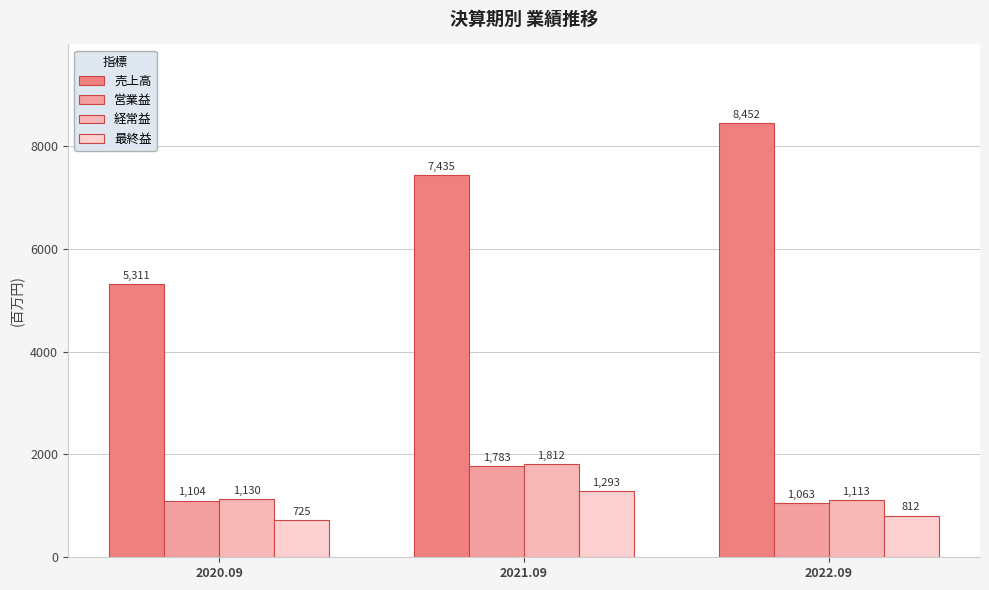

How many data points in 最終益 are less than 812?

1